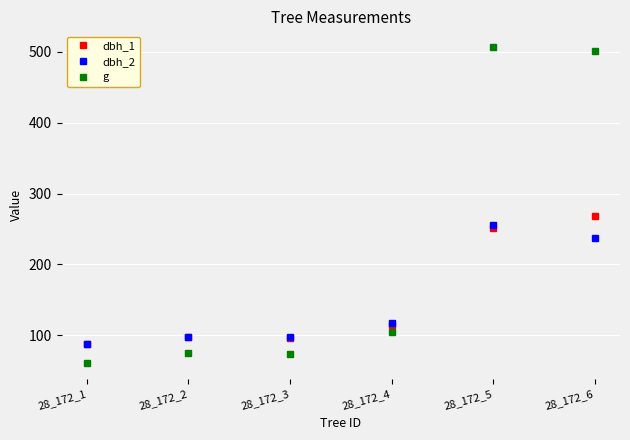

What is the average value of the dbh_2 series?

148.7